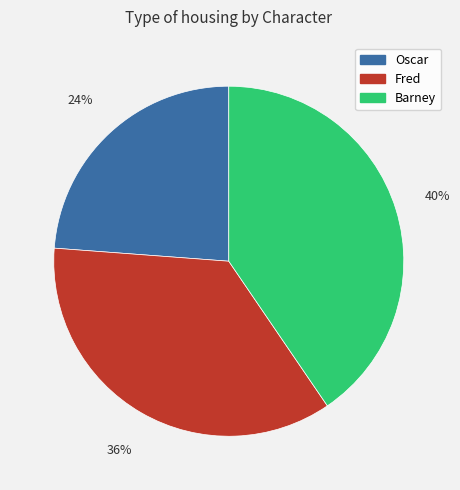

Which slice is the smallest?

Oscar